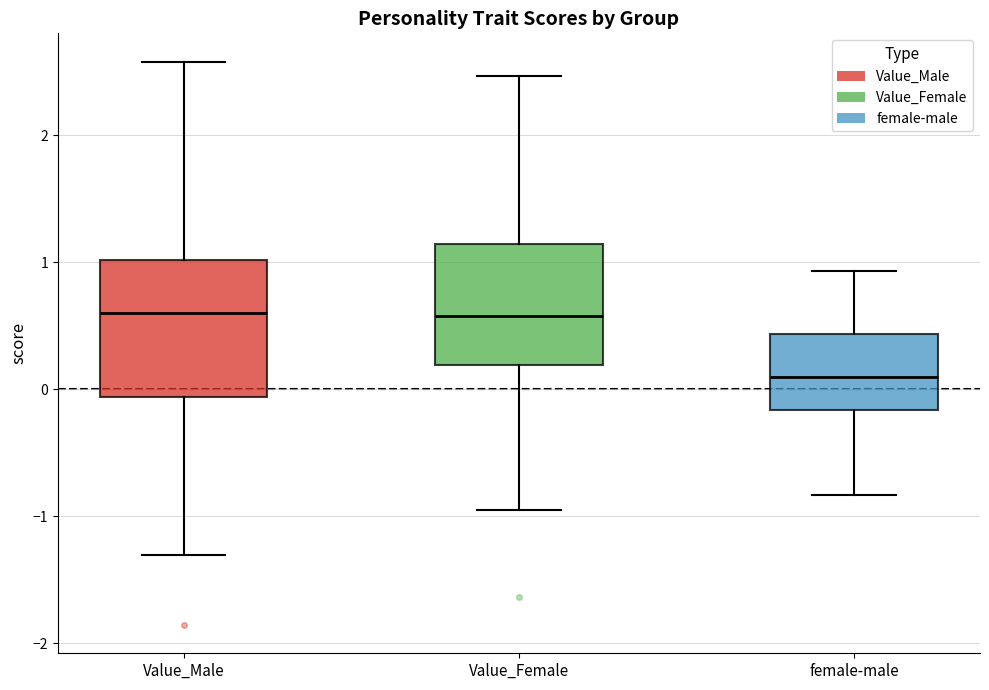

Reading left to right, transcribe this box plot: for each box, give where its median line is, the range the box spans, and where its two whiskers end, as read against the y-axis. The values are not printed on the chart, so give them approximately, as read against the axis.

Value_Male: median 0.6, box -0.1 to 1.0, whiskers -1.3 to 2.6
Value_Female: median 0.6, box 0.2 to 1.1, whiskers -1.0 to 2.5
female-male: median 0.1, box -0.2 to 0.4, whiskers -0.8 to 0.9